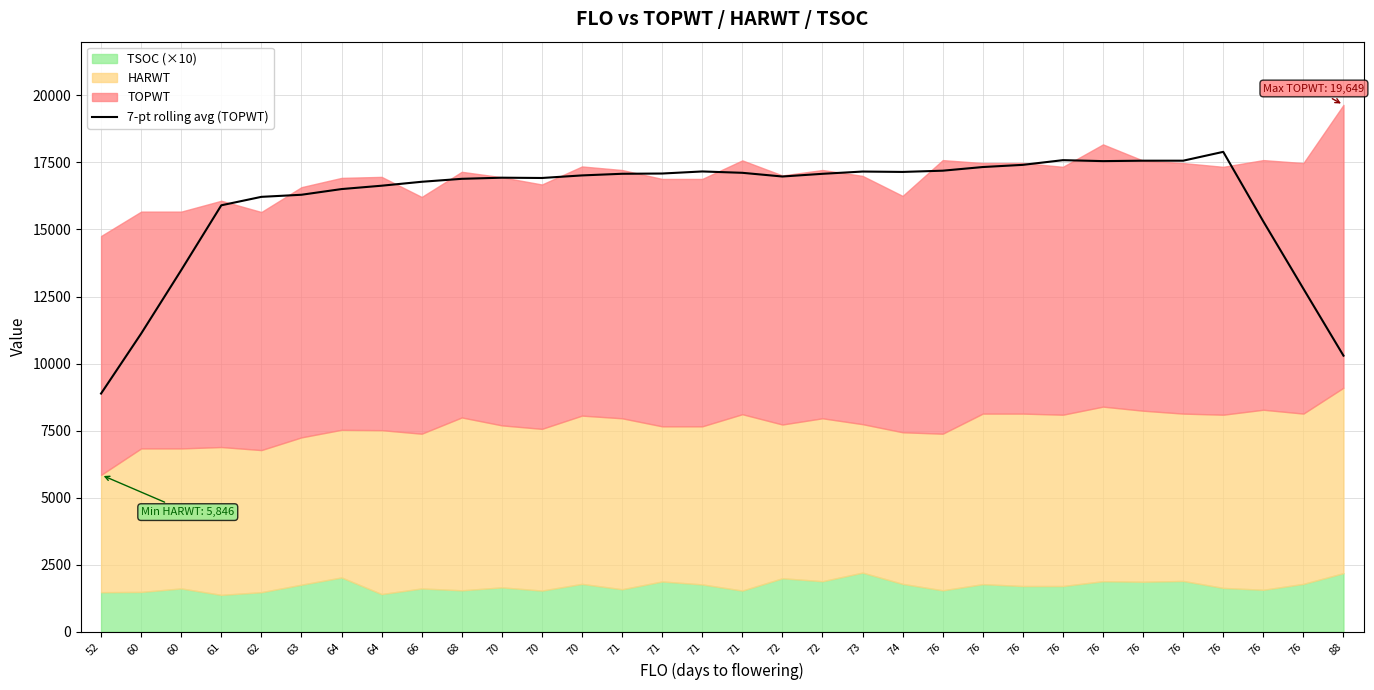

What is the sum of all values?

514878.7